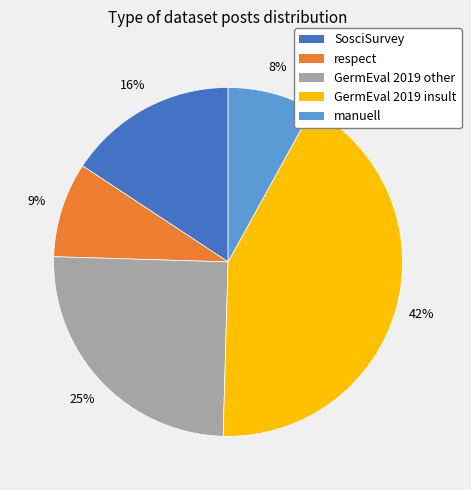

The SosciSurvey slice represents 16% of the pie. True or false?

True